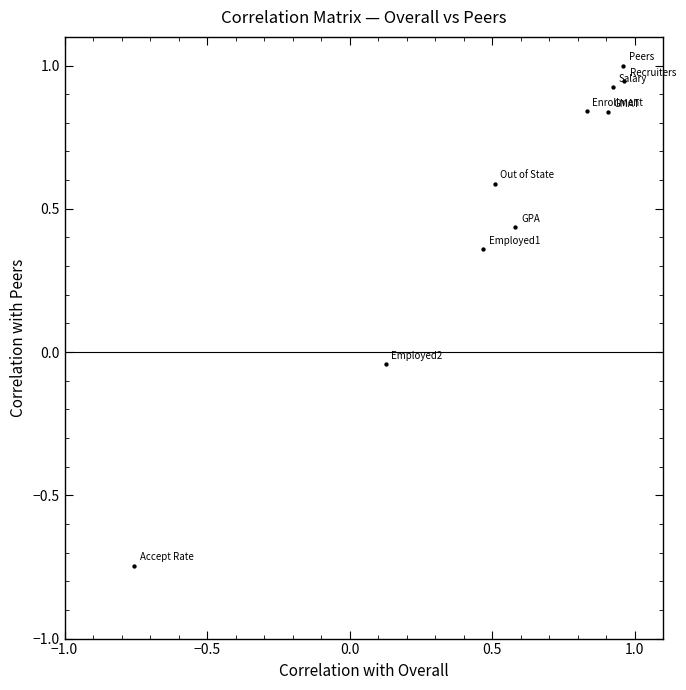

What is the average X value?

0.6